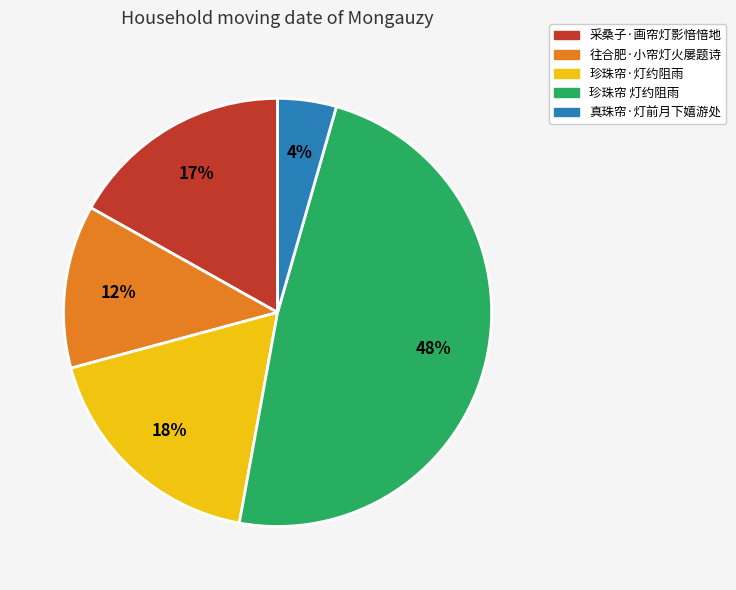

Does 珍珠帘 灯约阻雨 account for over 50% of the chart?

No